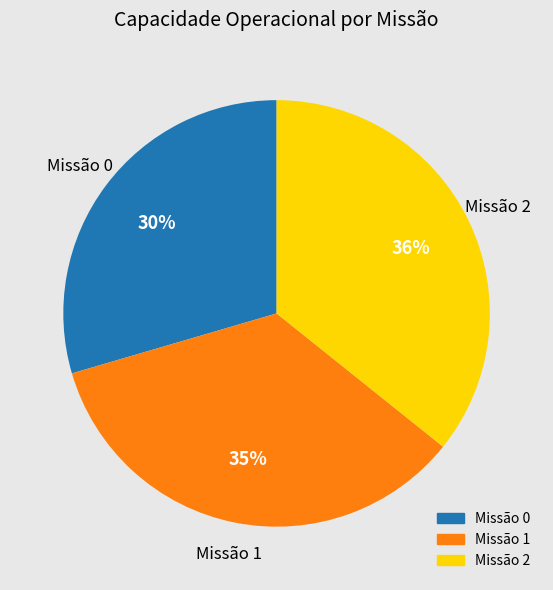

To the nearest percent, what is the difference between the largest and smallest slice percentages?

6%